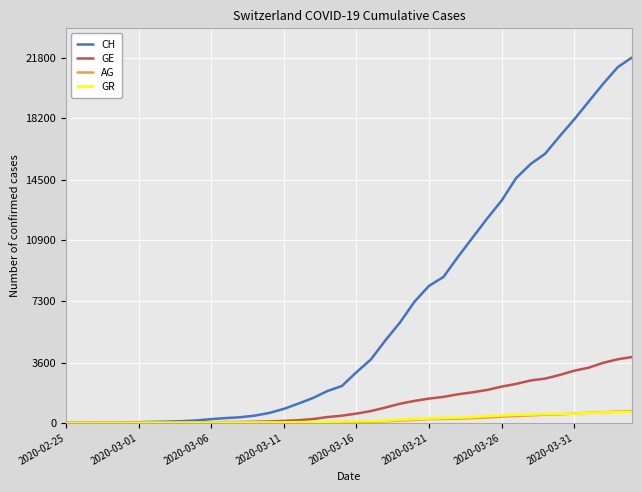

Which series has the largest range (max minus min)?

CH